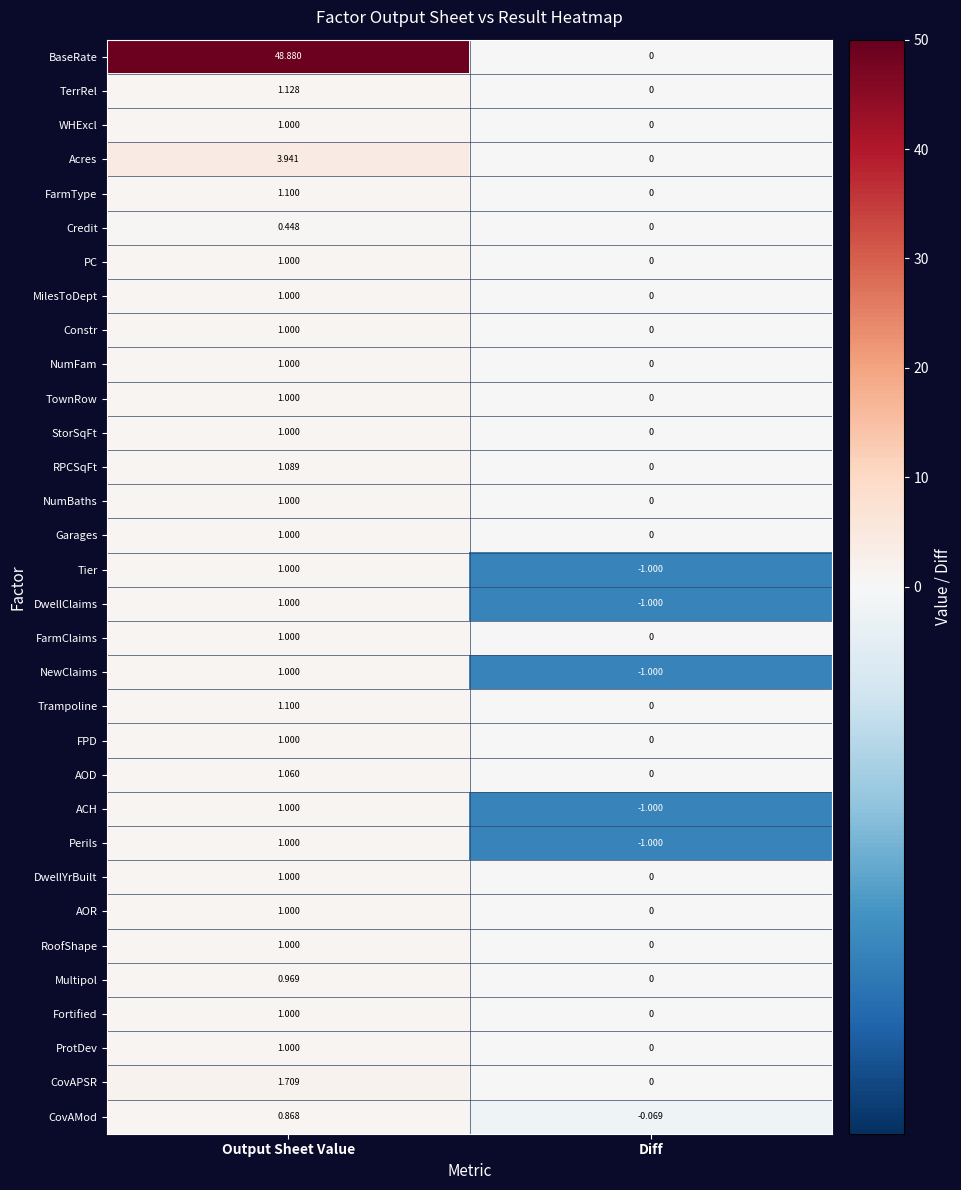

Which series has the largest total across all categories?

BaseRate